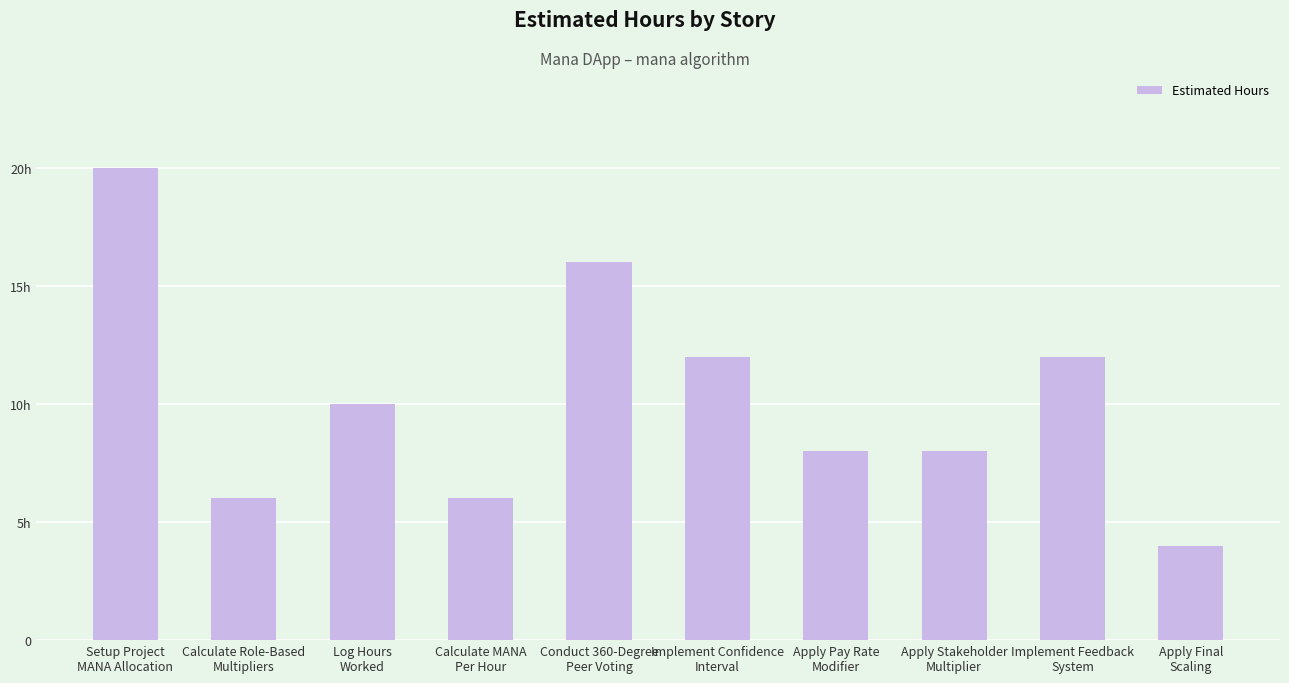

What is the label of the 9th bar from the left?

Implement Feedback
System